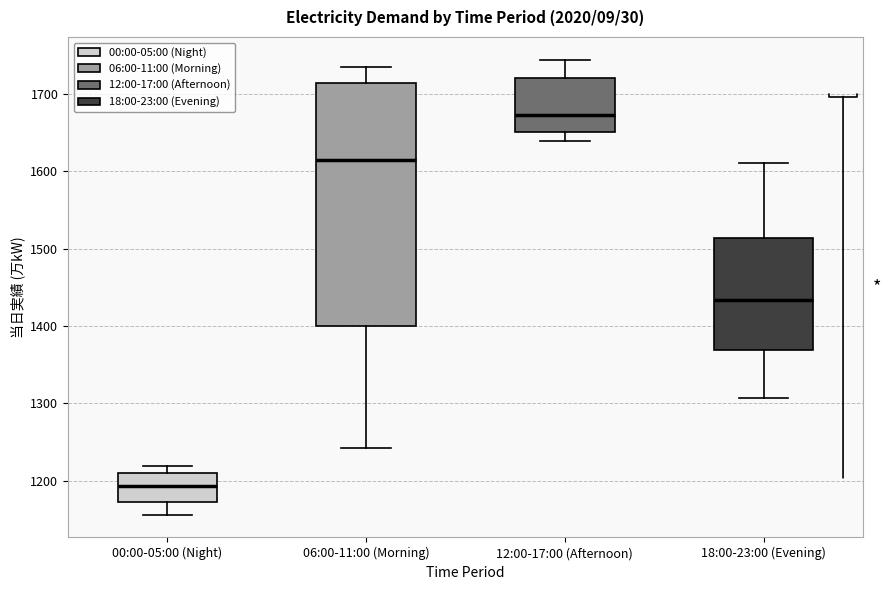

Reading left to right, read every box against the y-axis: the position of its median line, the range the box covers, and the ends of its whiskers. The values are not printed on the chart, so give them approximately, as read against the axis.

00:00-05:00 (Night): median 1190, box 1170 to 1210, whiskers 1160 to 1220
06:00-11:00 (Morning): median 1620, box 1400 to 1710, whiskers 1240 to 1730
12:00-17:00 (Afternoon): median 1670, box 1650 to 1720, whiskers 1640 to 1740
18:00-23:00 (Evening): median 1430, box 1370 to 1510, whiskers 1310 to 1610